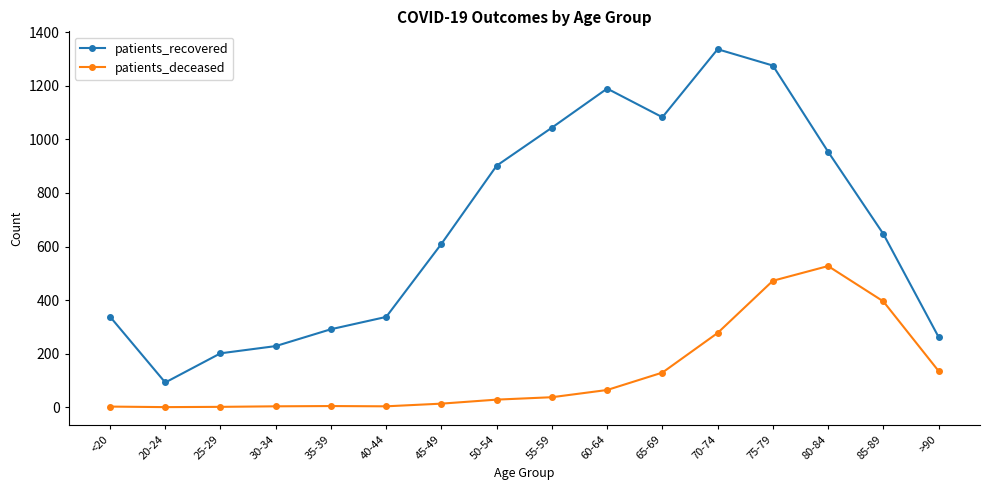

Where is patients_recovered nearest to the value 714?

85-89